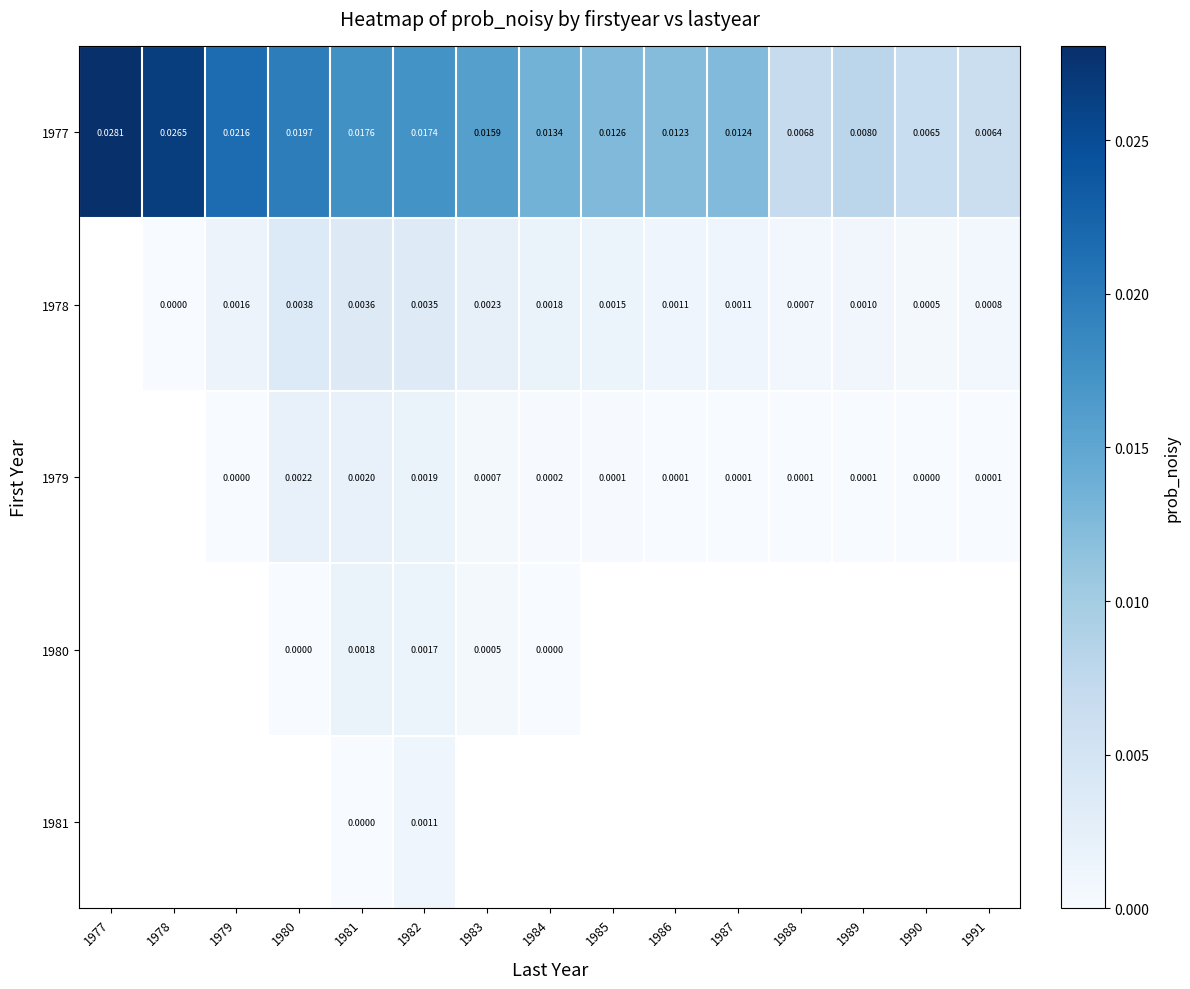

Is it true that 1979 equals 0.0 at 1984?

True